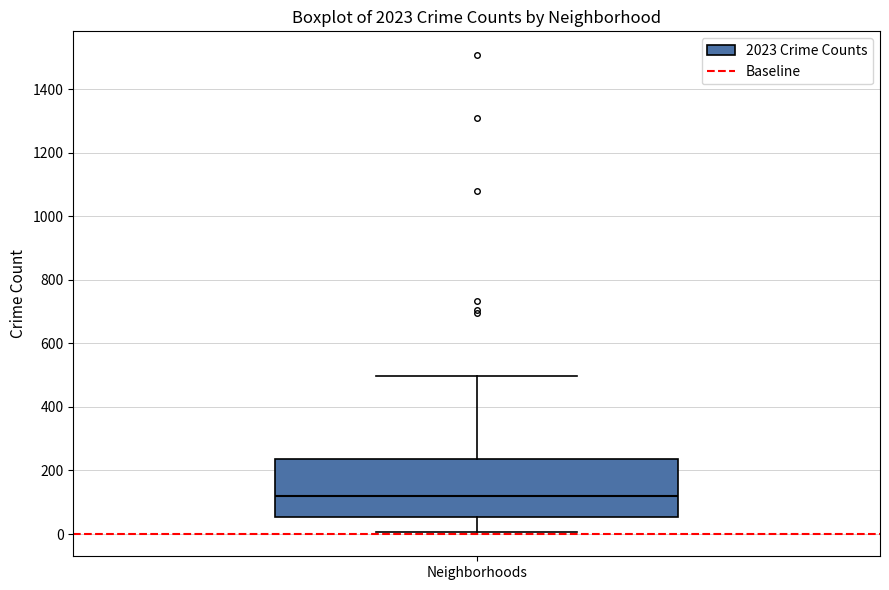

Where does the median line of the box for Neighborhoods sit on the y-axis? The values are not printed on the chart, so give them approximately, as read against the axis.

120